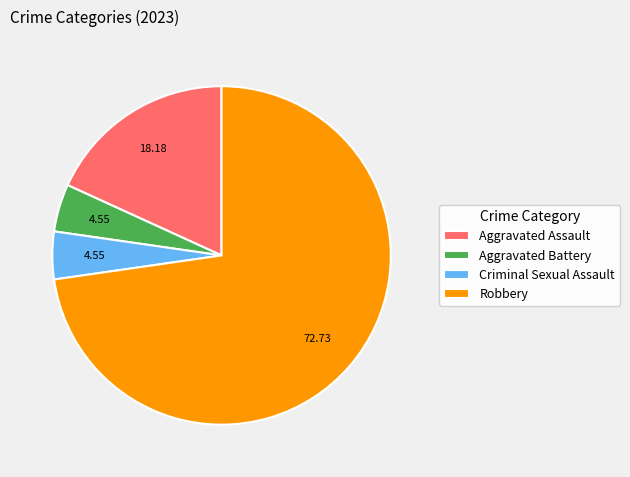

Combined, do Aggravated Assault and Robbery account for over 50%?

Yes